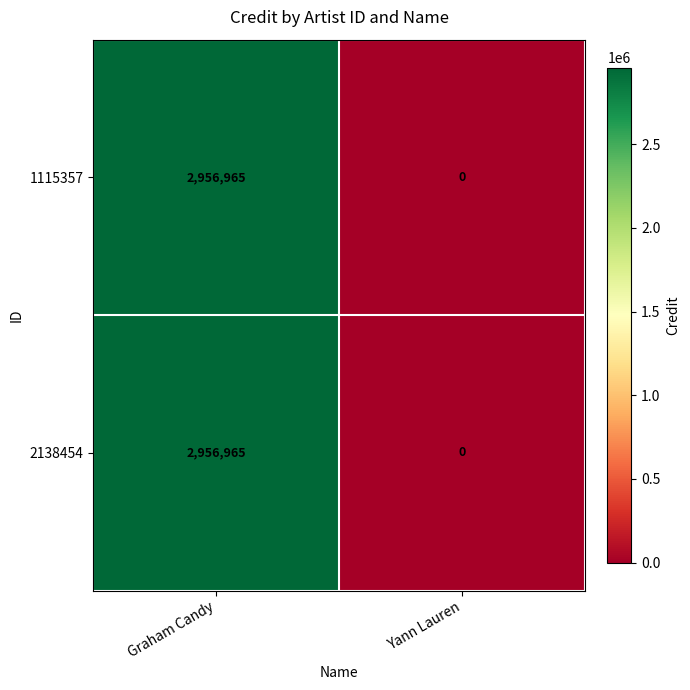

The 2138454 series shows 0 at Yann Lauren. True or false?

True